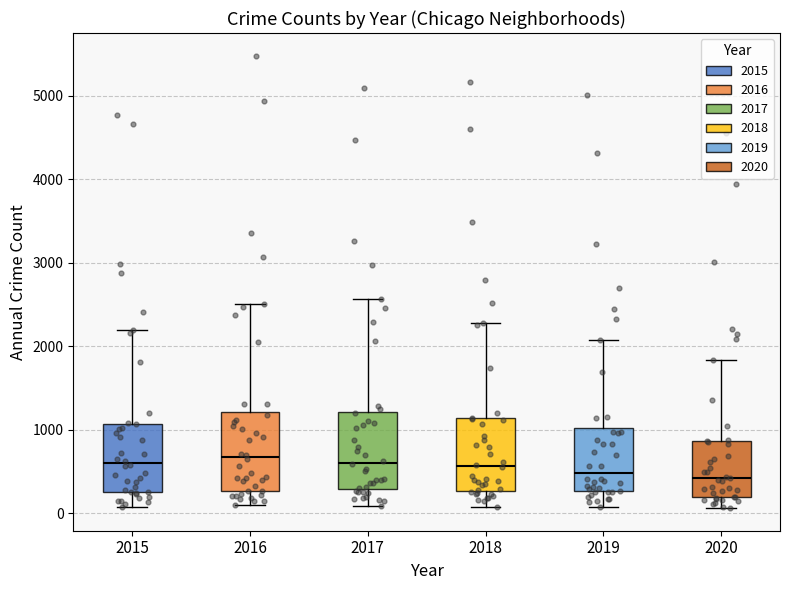

Reading left to right, read every box against the y-axis: the position of its median line, the range the box covers, and the ends of its whiskers. The values are not printed on the chart, so give them approximately, as read against the axis.

2015: median 600, box 300 to 1100, whiskers 100 to 2200
2016: median 700, box 300 to 1200, whiskers 100 to 2500
2017: median 600, box 300 to 1200, whiskers 100 to 2600
2018: median 600, box 300 to 1100, whiskers 100 to 2300
2019: median 500, box 300 to 1000, whiskers 100 to 2100
2020: median 400, box 200 to 900, whiskers 100 to 1800